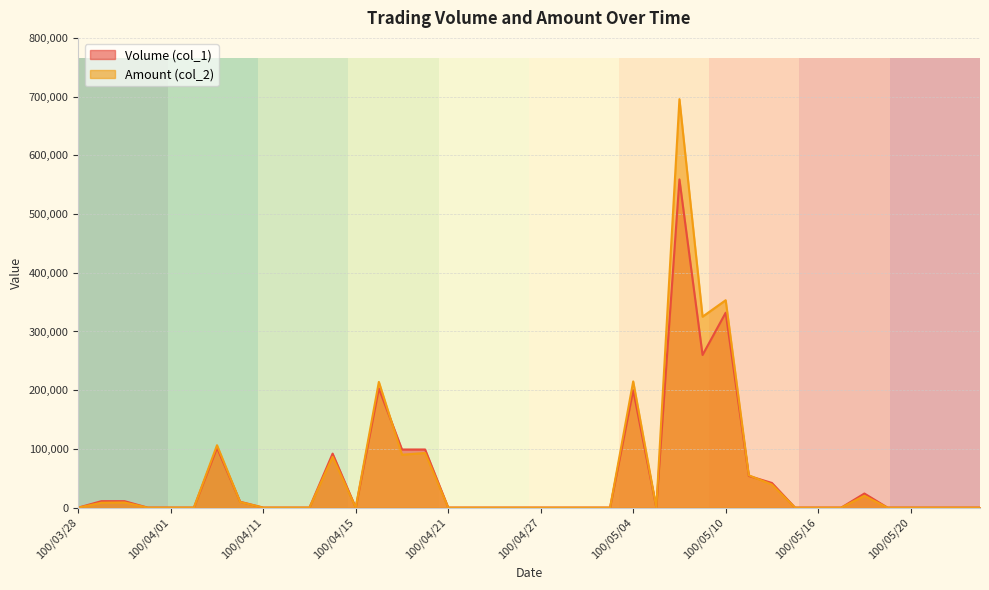

What are all the series names shown in the legend?

Volume (col_1), Amount (col_2)